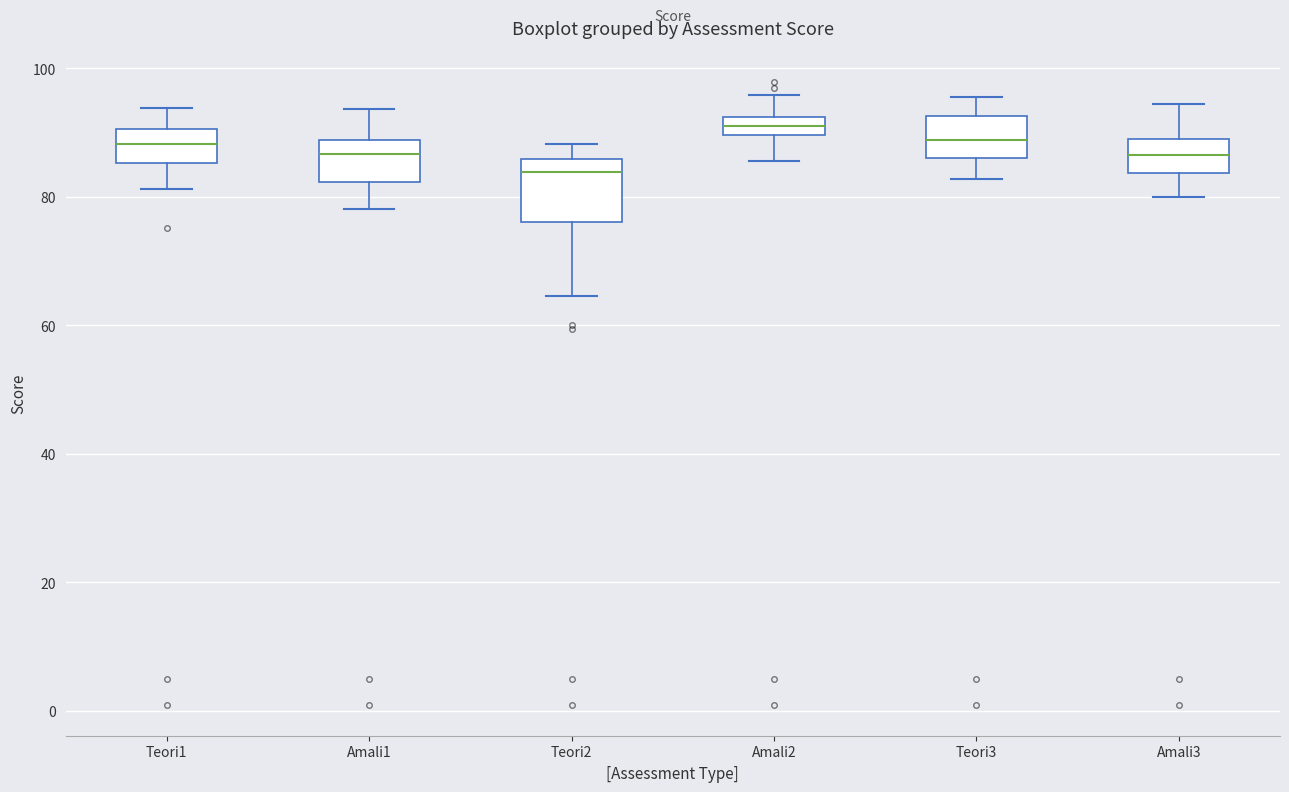

Which box is the tallest, from its lower edge to its upper edge?

Teori2